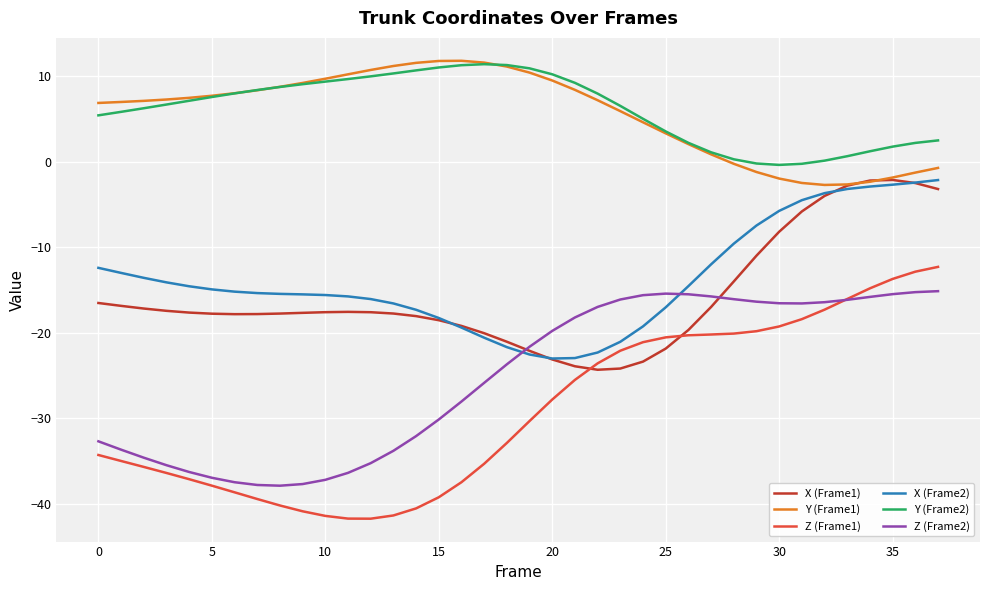

True or false: X (Frame2) and Y (Frame2) cross at least once.

False